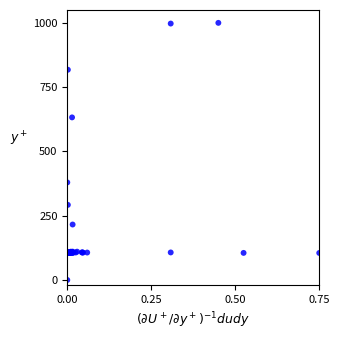

What Y value in the scatter plot is closest to 500?

379.4